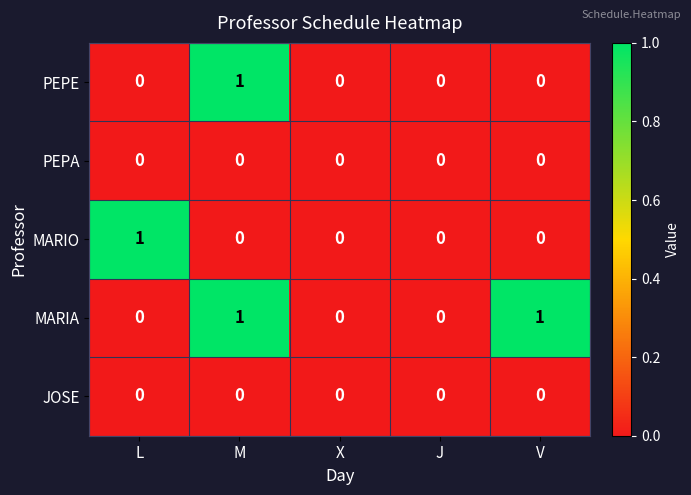

Count the number of data series in this chart.

5